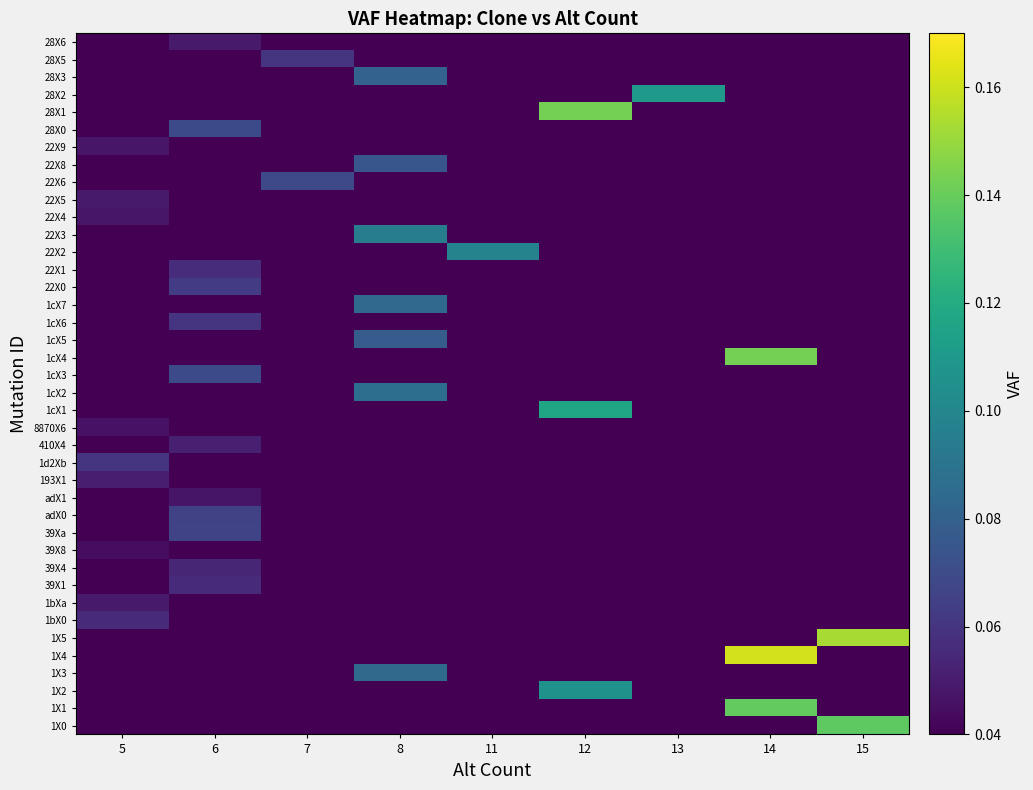

At how many categories does at least one series exceed 0?

9